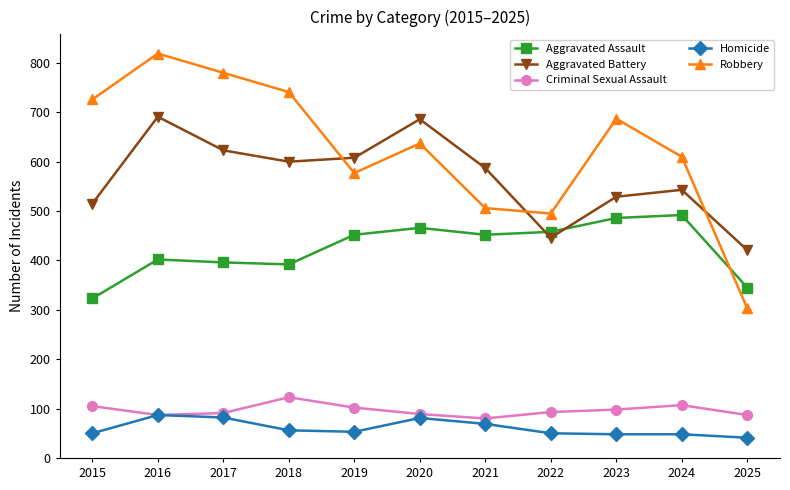

What is the minimum value shown in the chart?

41